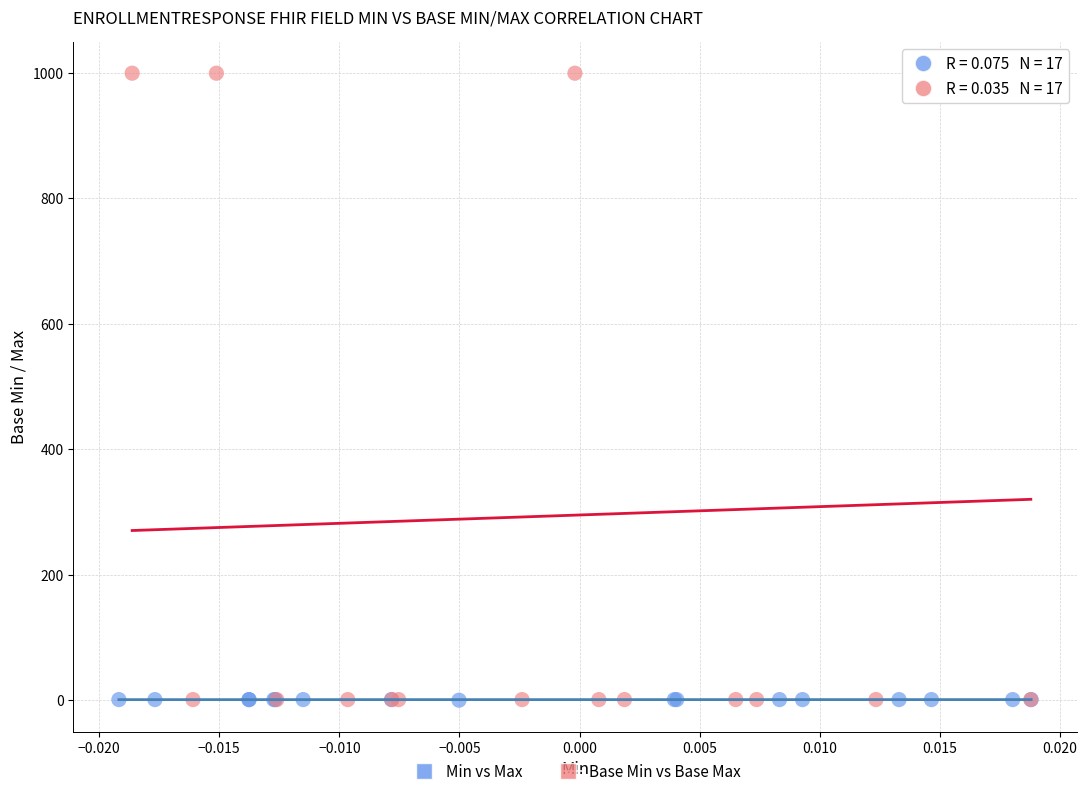

Which series contains the highest Y value?

Base Min vs Base Max